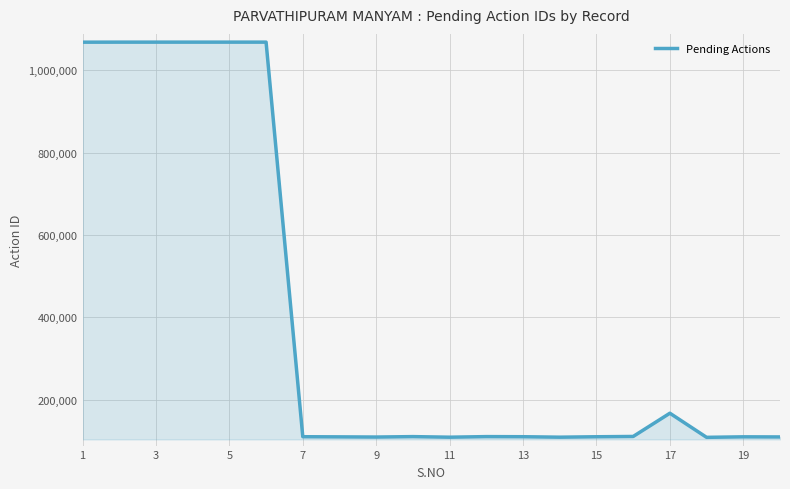

How many distinct data groups are displayed?

1